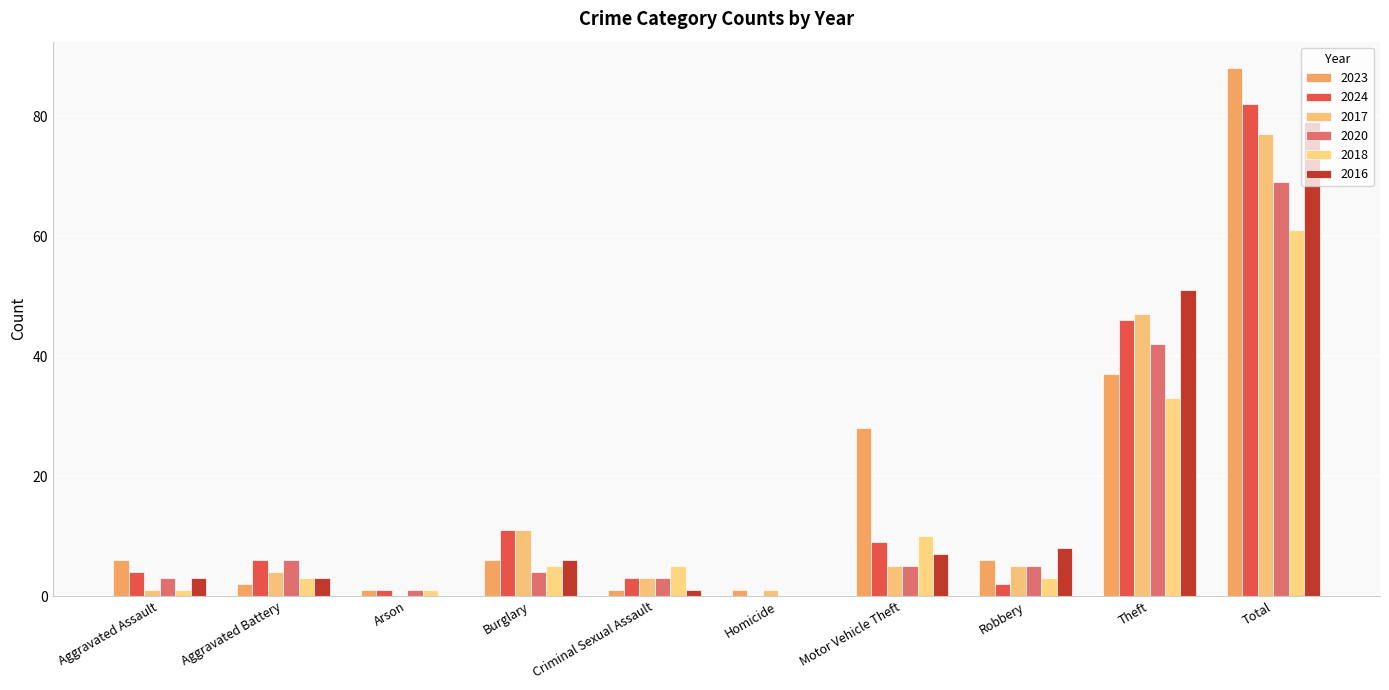

What is the total value across all series at Criminal Sexual Assault?

16